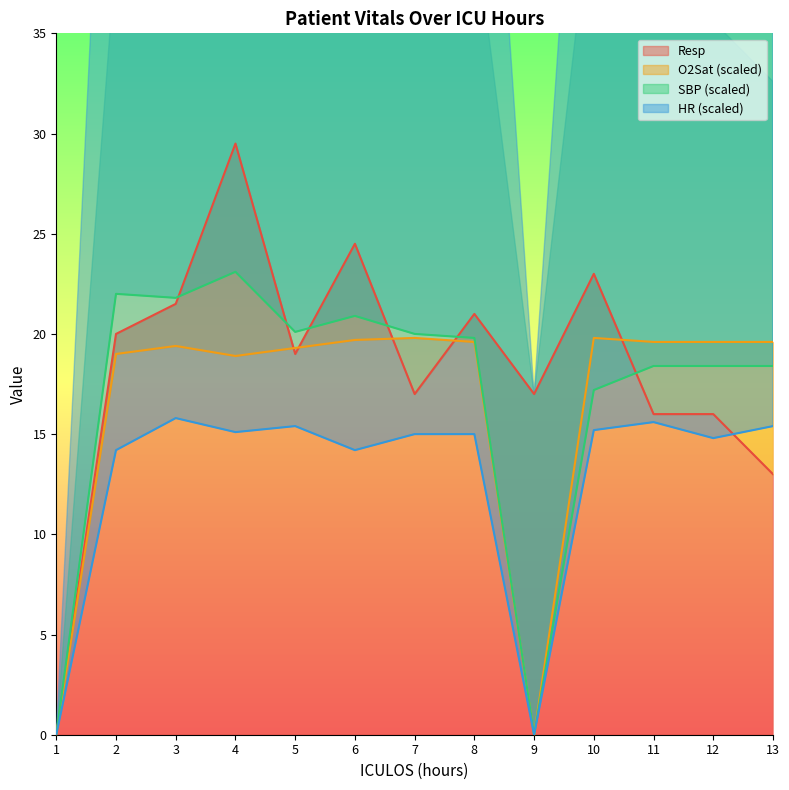

At which category is the sum across all series the highest?

4